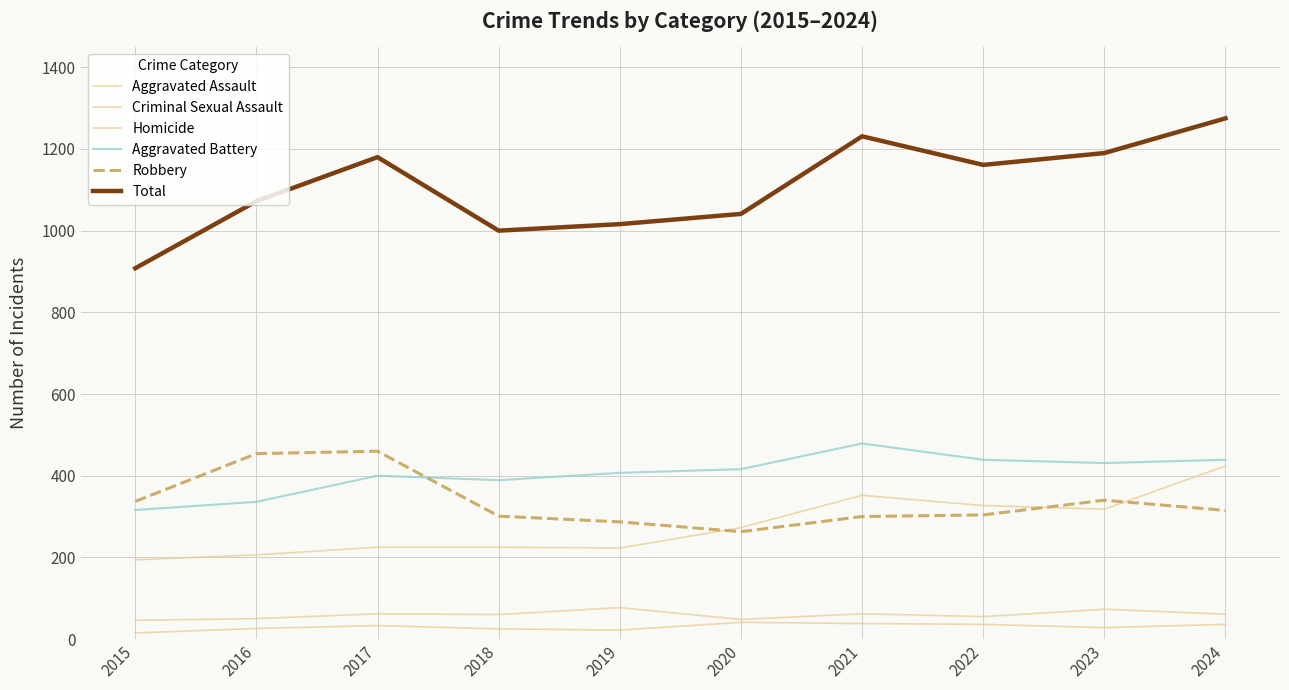

Is this an area chart (filled region under the line)?

No